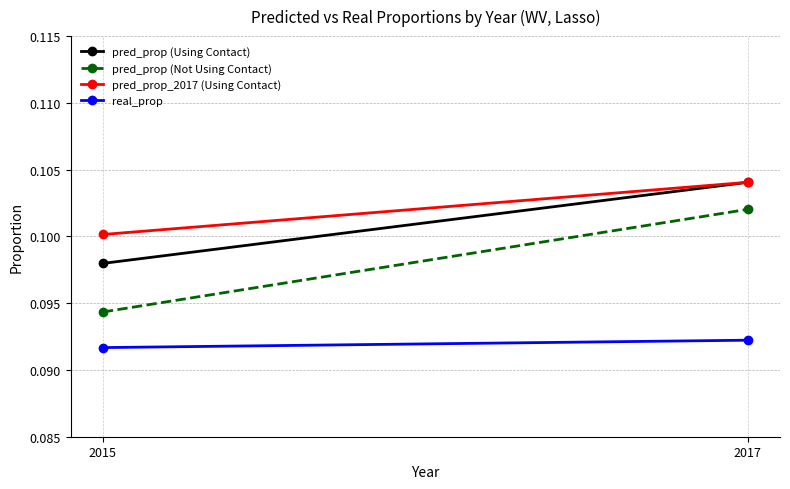

At which category is the sum across all series the highest?

2017